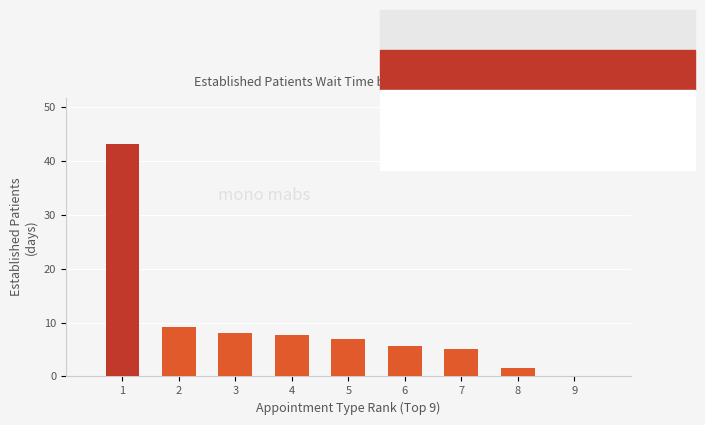

What is the change in value from 1 to 9?

-43.1